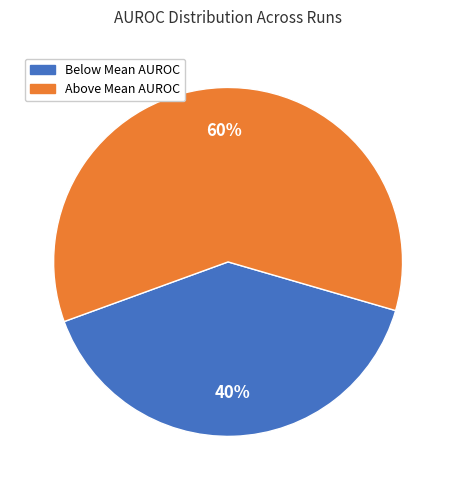

Do Above Mean AUROC and Below Mean AUROC together represent more than half of the pie?

Yes